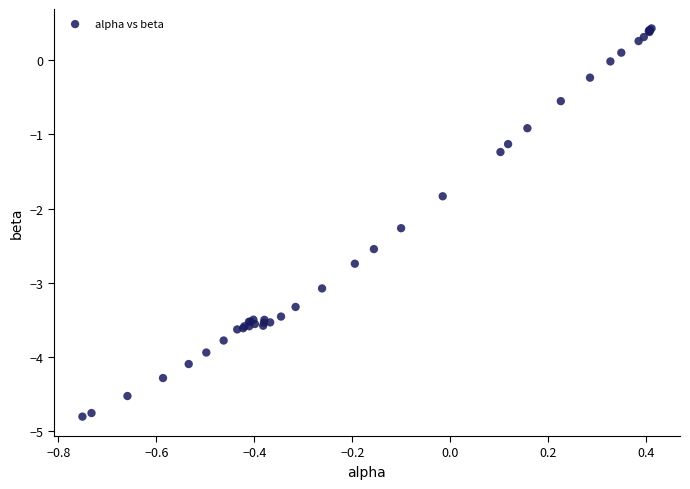

What Y value in the scatter plot is closest to -2?

-1.8